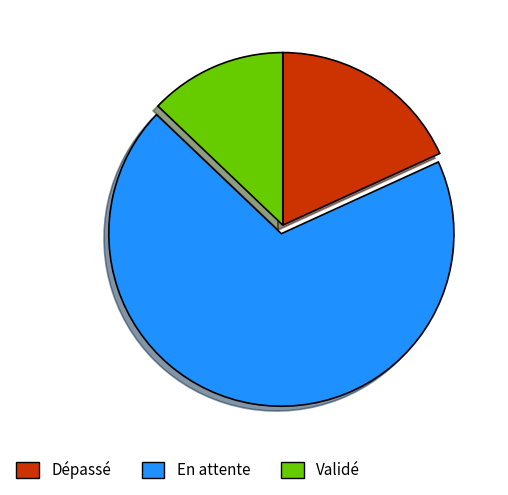

Which has a higher value, En attente or Validé?

En attente